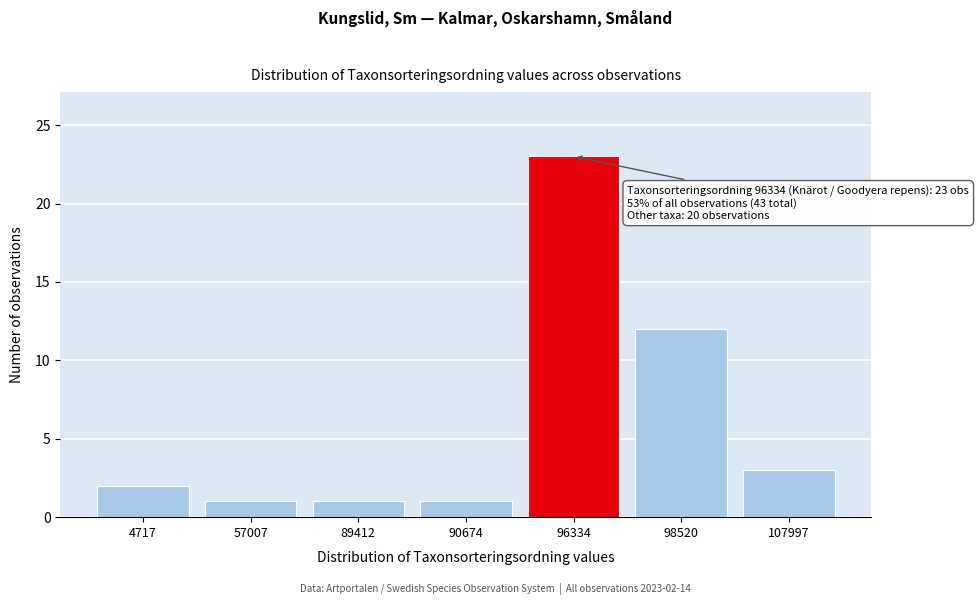

Reading left to right, list all the values displayed in this chart.

4717=2	57007=1	89412=1	90674=1	96334=23	98520=12	107997=3